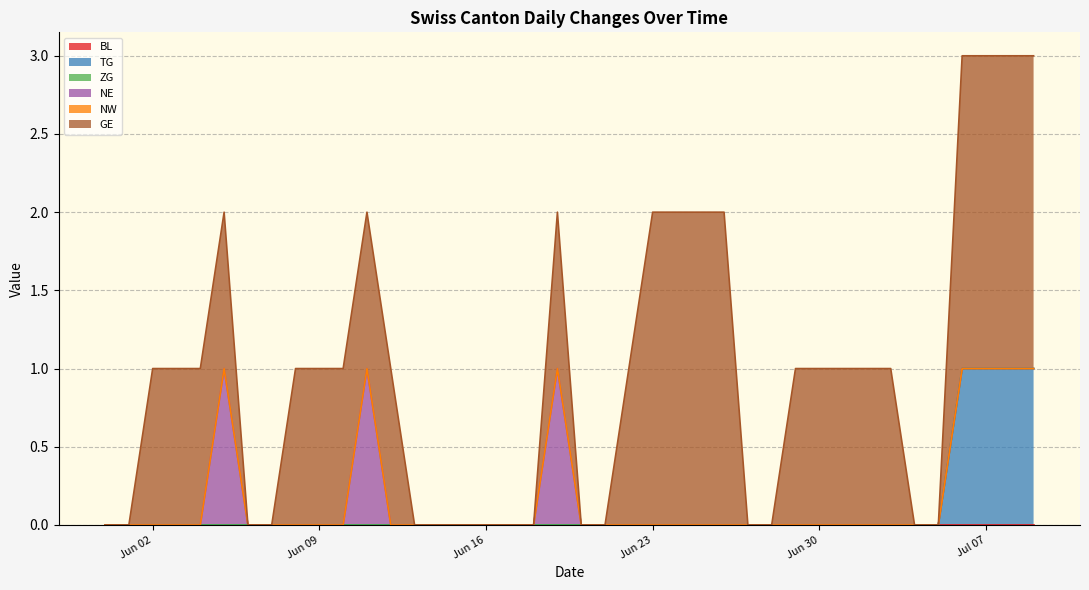

Which series has the largest total across all categories?

GE